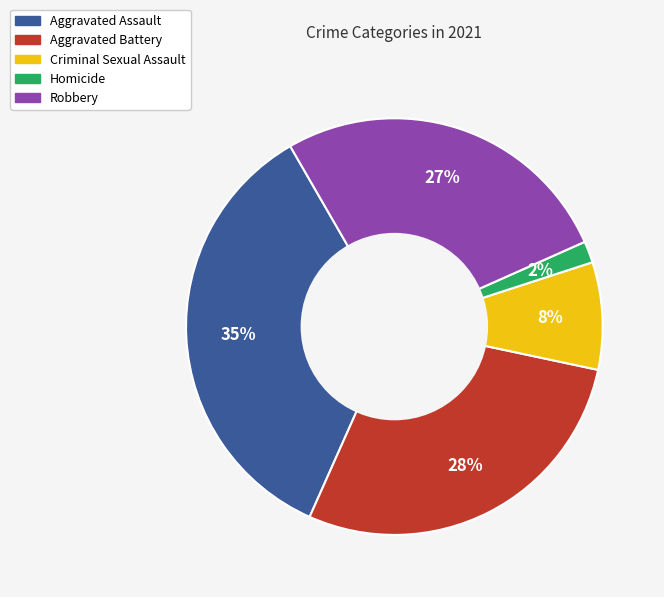

How many slices are in this pie chart?

5